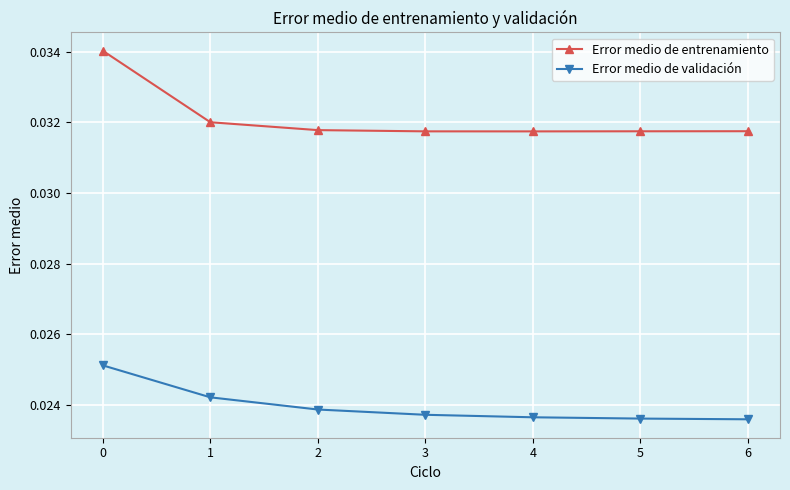

True or false: Error medio de entrenamiento and Error medio de validación cross at least once.

False